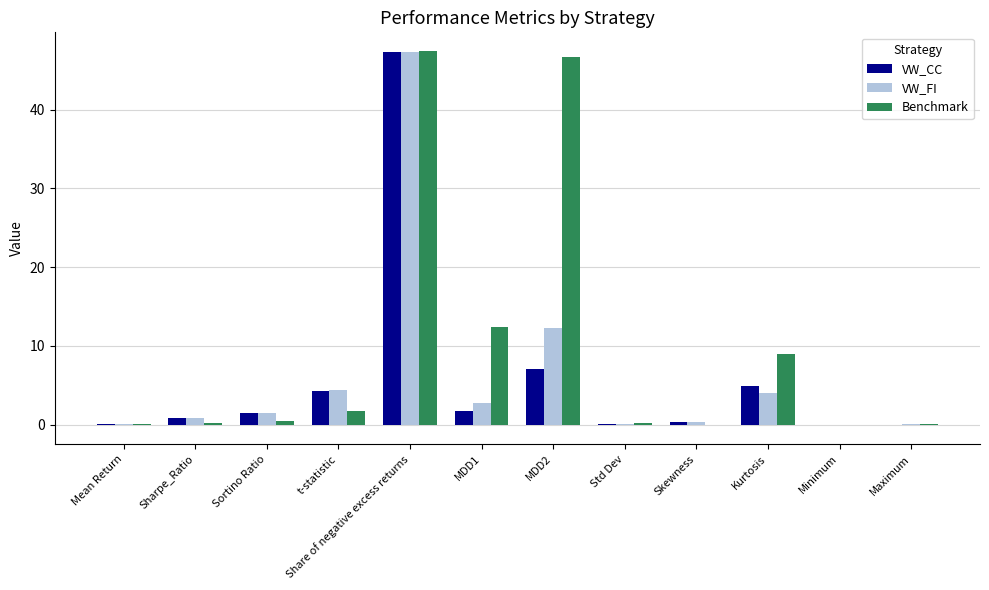

Is it true that Benchmark equals 0.5 at Sortino Ratio?

True